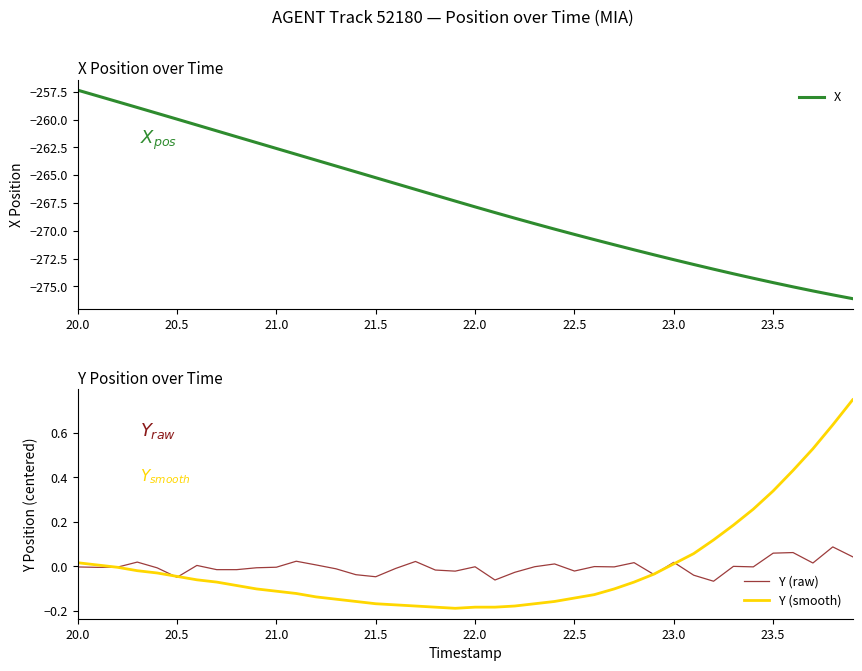

What is the highest value of the Y (raw) series?

0.1